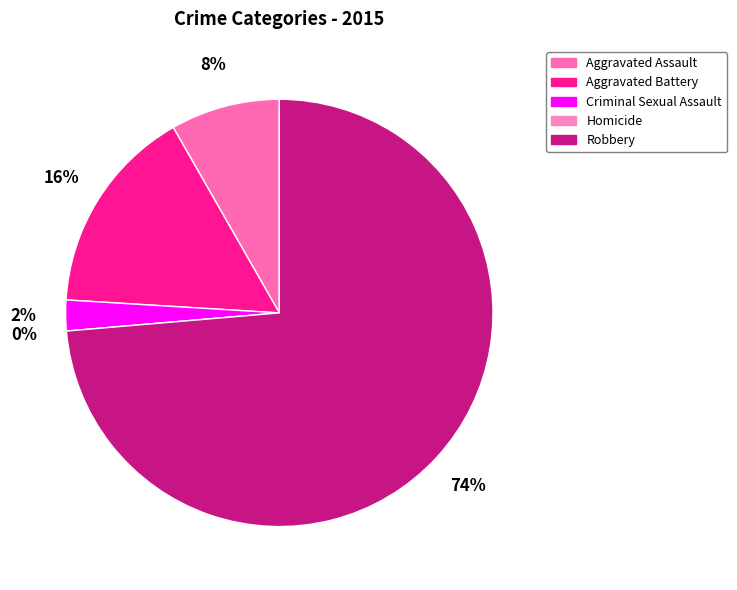

Count the number of slices in the pie.

5